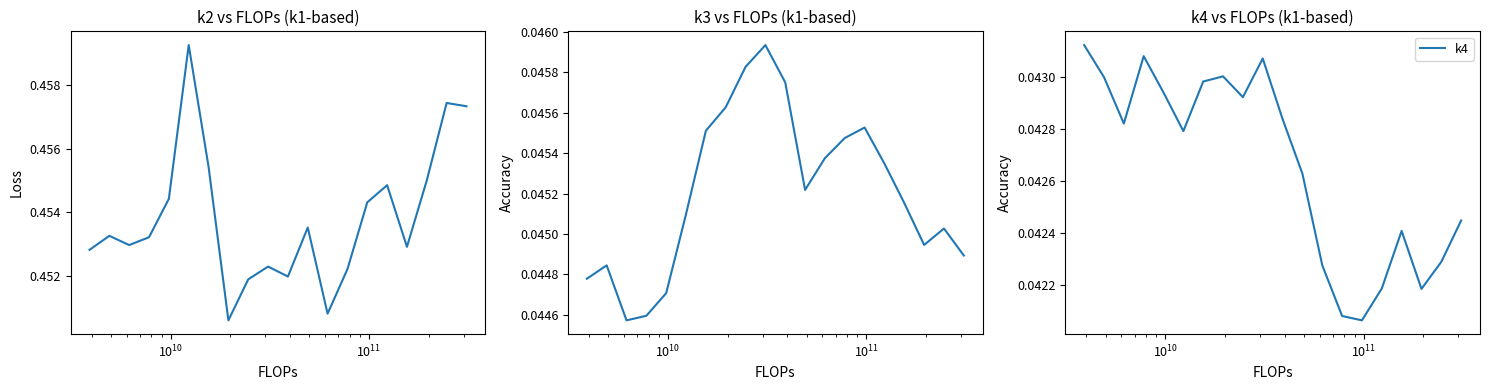

In k2, how many points are higher than both neighbors (excluding endpoints)?

6